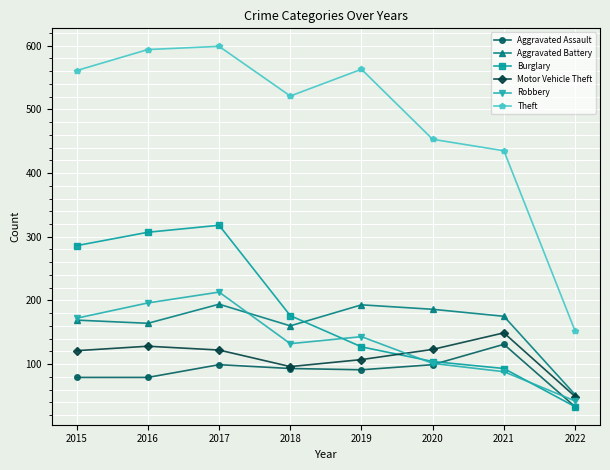

What is the spread (max minus min) of values at 2021?

347